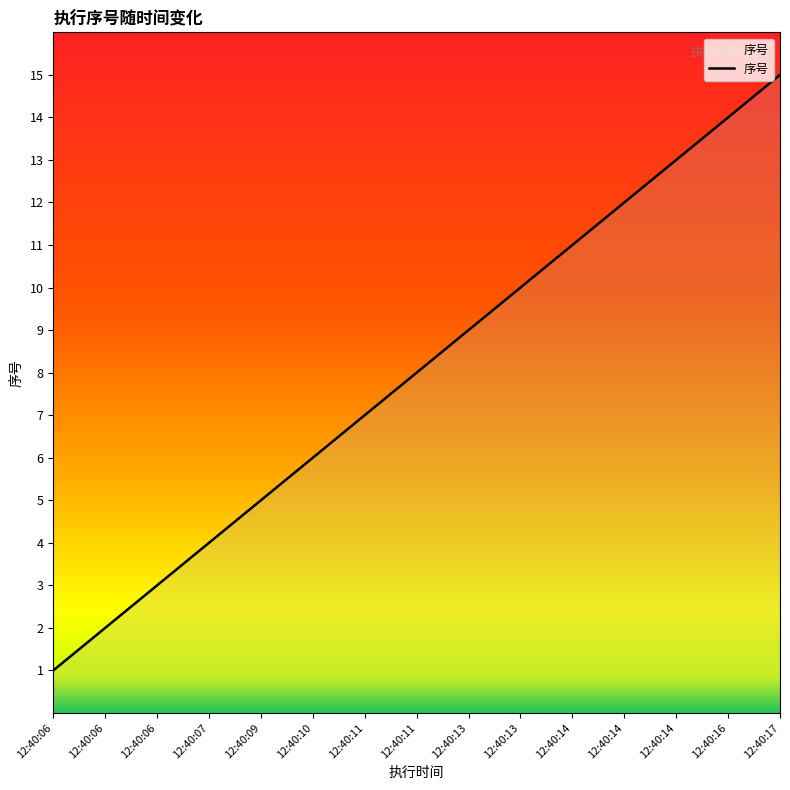

Approximately how many times larger is the value at 12:40:17 compared to 12:40:06?

5.0